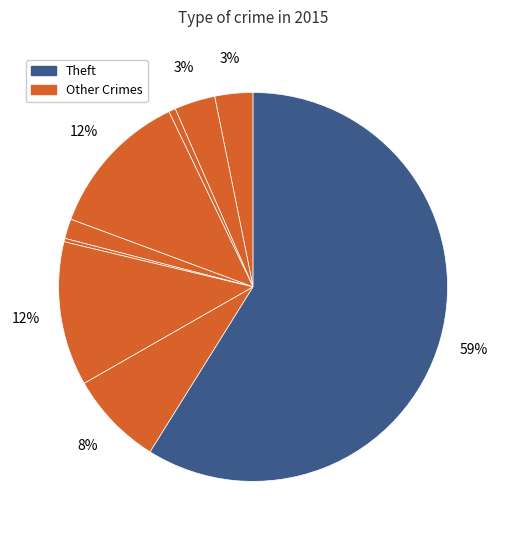

How many segments does this pie chart have?

9